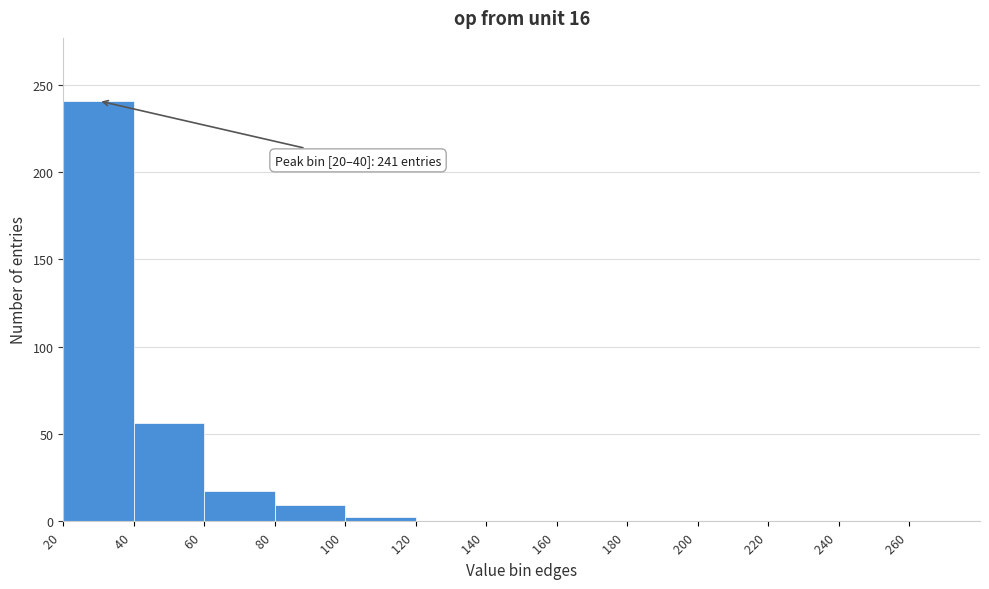

Over which range of the x-axis is the bar tallest?

20 to 40